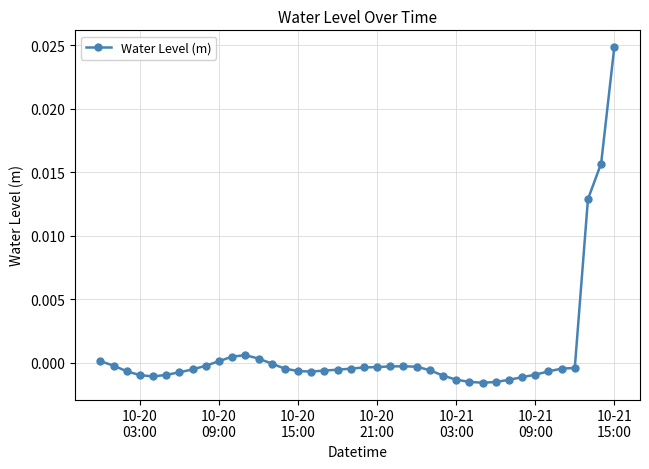

True or false: there are more than 1 points higher than both neighbors.

True